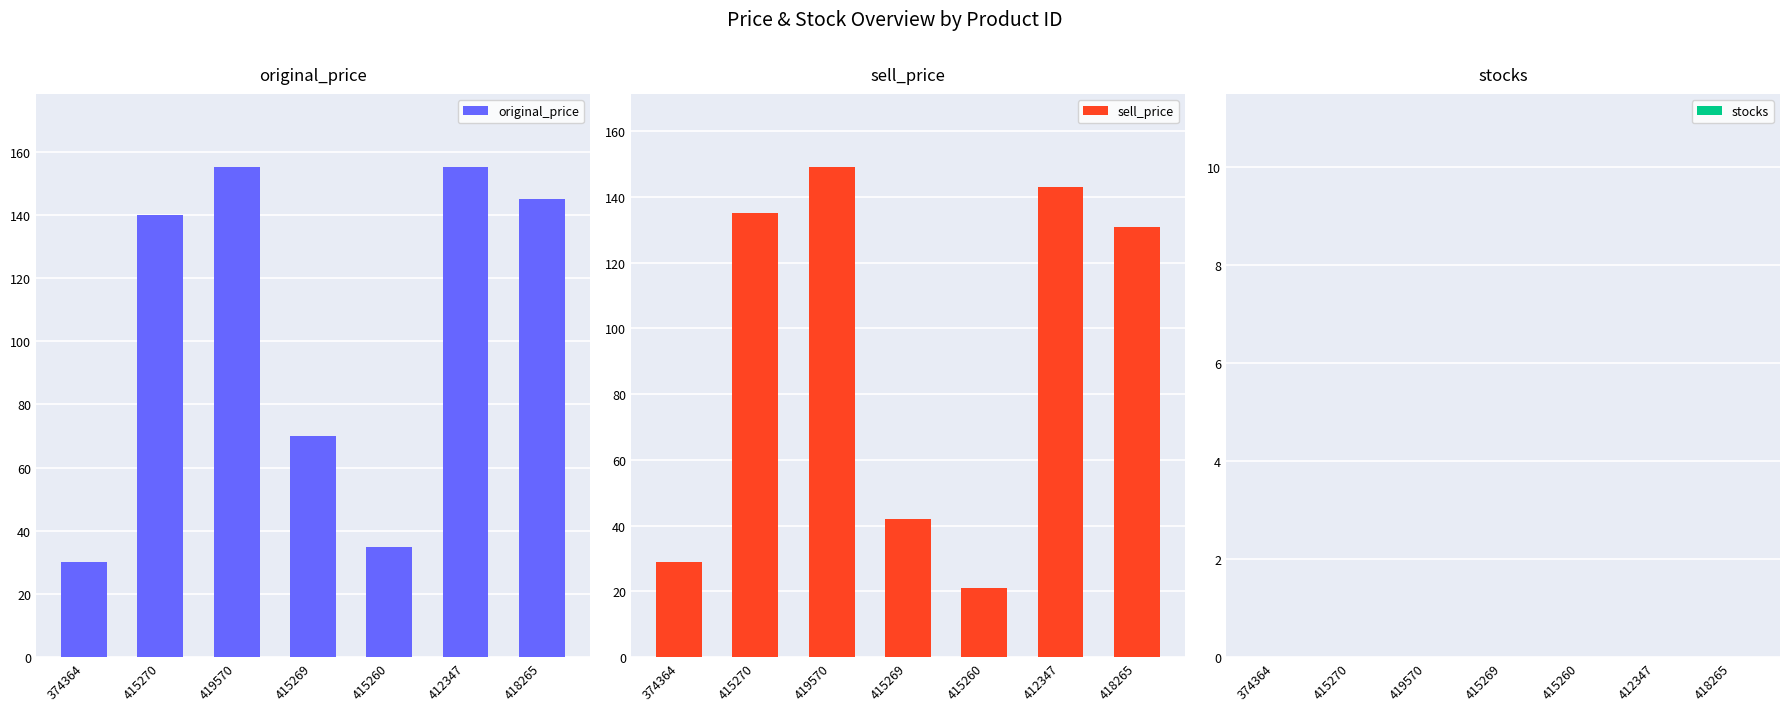

List the series in order of their peak value, highest first.

original_price, sell_price, stocks